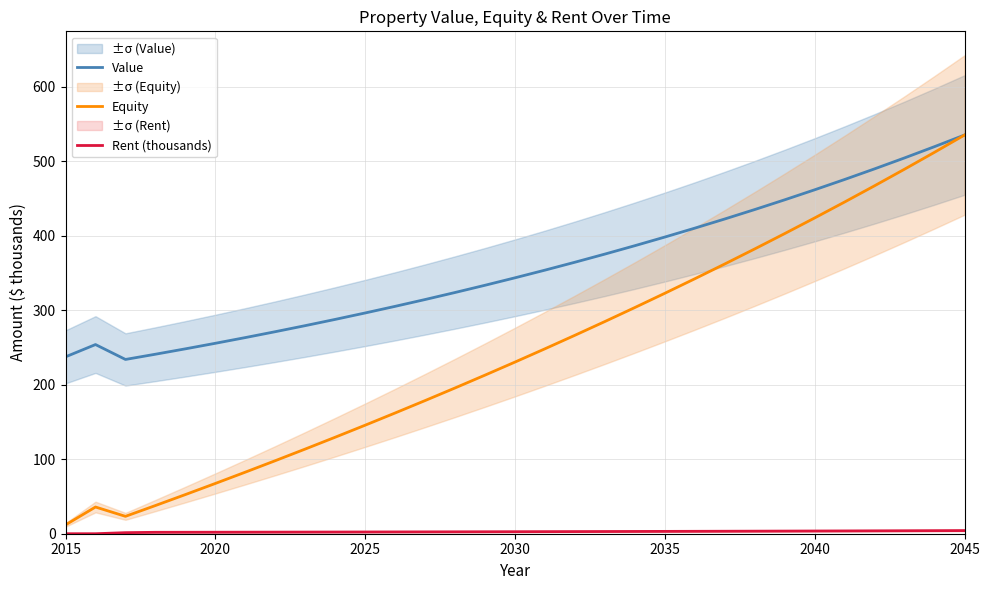

What is the lowest value of the Value series?

234.0